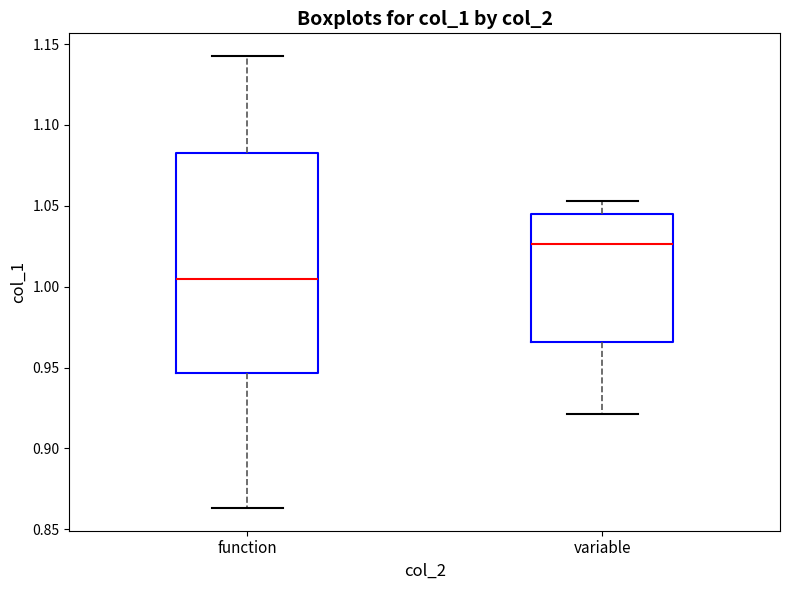

Reading left to right, transcribe this box plot: for each box, give where its median line is, the range the box spans, and where its two whiskers end, as read against the y-axis. The values are not printed on the chart, so give them approximately, as read against the axis.

function: median 1.005, box 0.945 to 1.085, whiskers 0.865 to 1.145
variable: median 1.025, box 0.965 to 1.045, whiskers 0.920 to 1.055